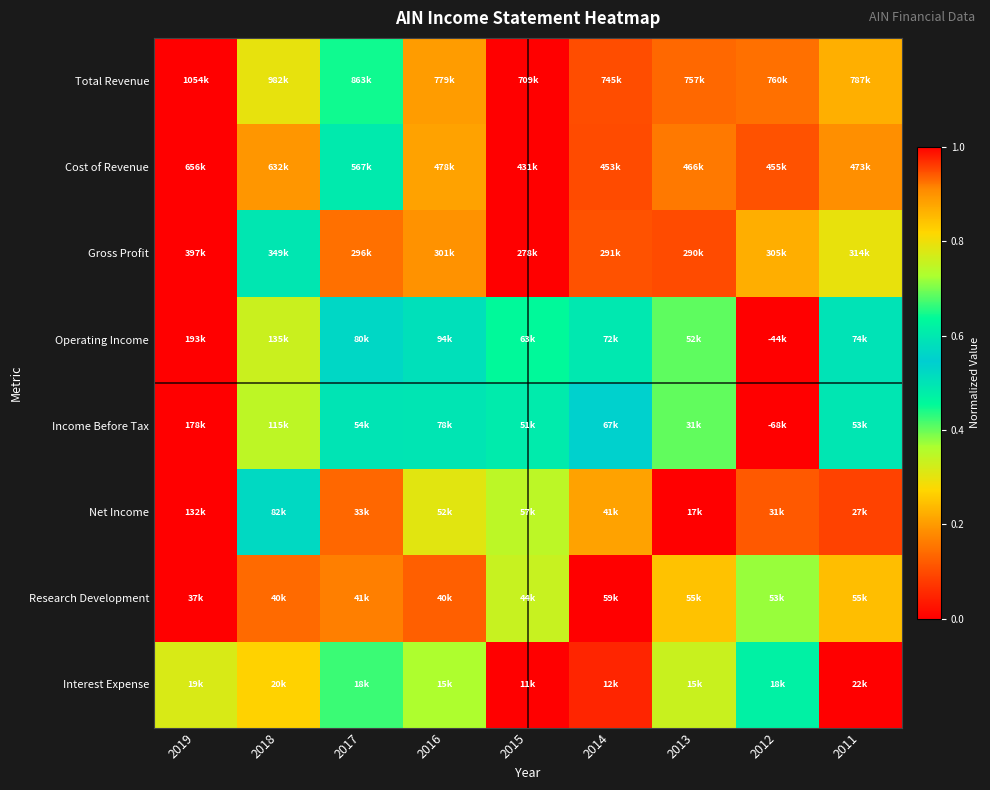

What is the spread (max minus min) of values at 2019?

1.0